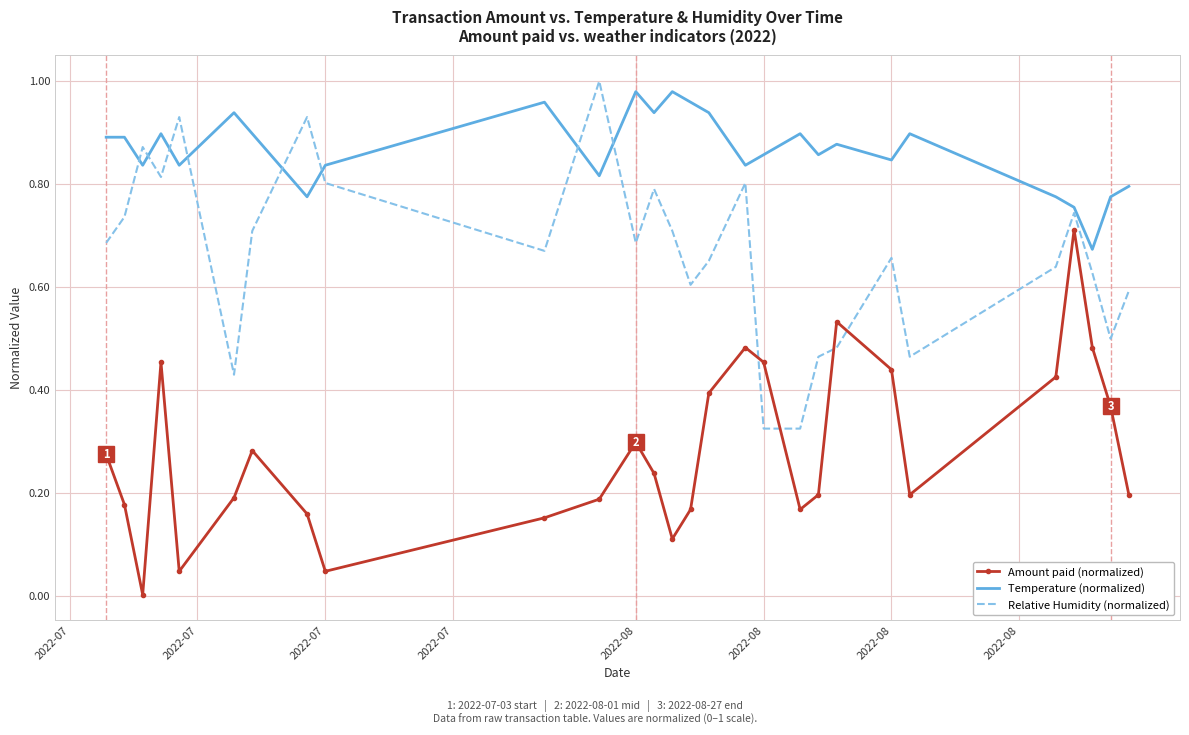

Which series has the largest total across all categories?

Temperature (normalized)